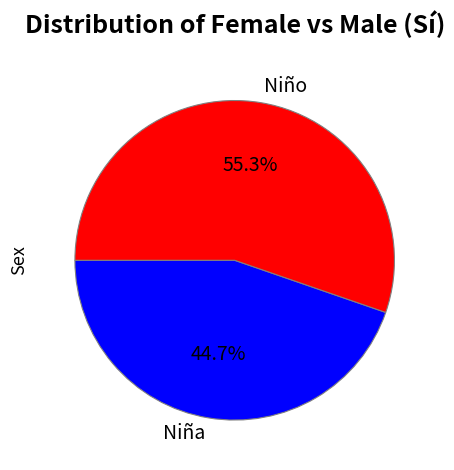

What percentage is the Niña slice, to the nearest percent?

45%